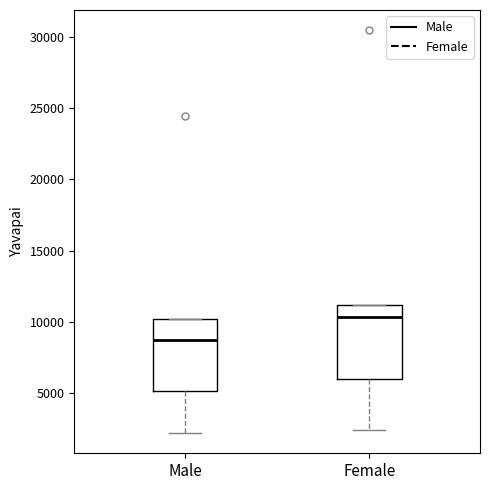

Which box has the lowest median line?

Male